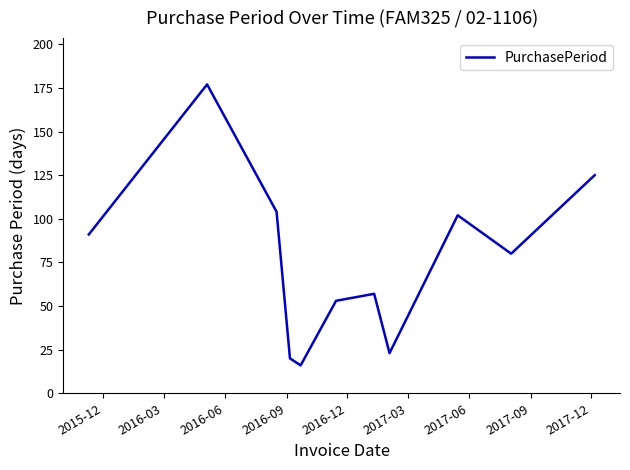

What is the difference between the maximum and minimum values?

161